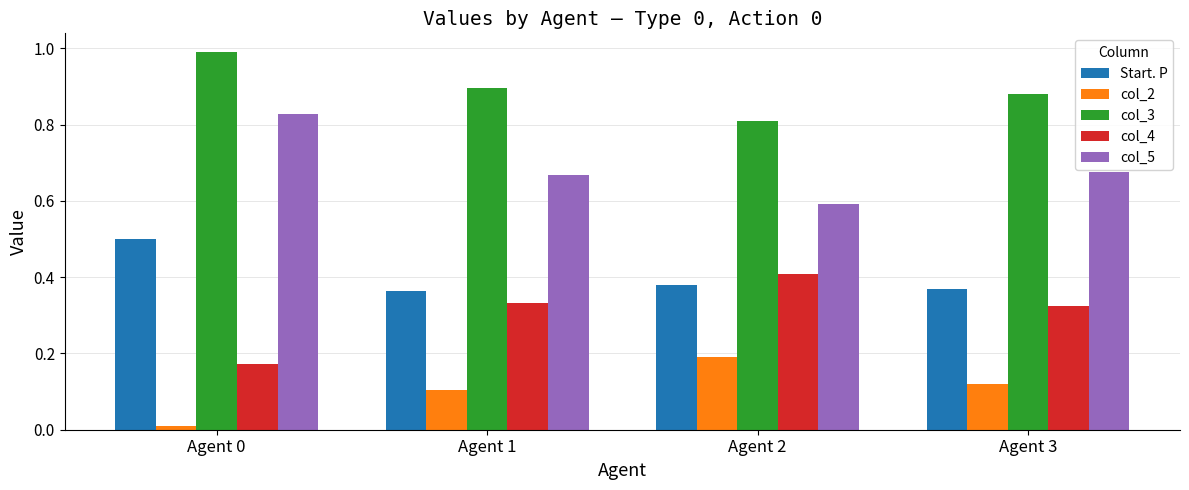

Does the chart contain stacked bars?

No